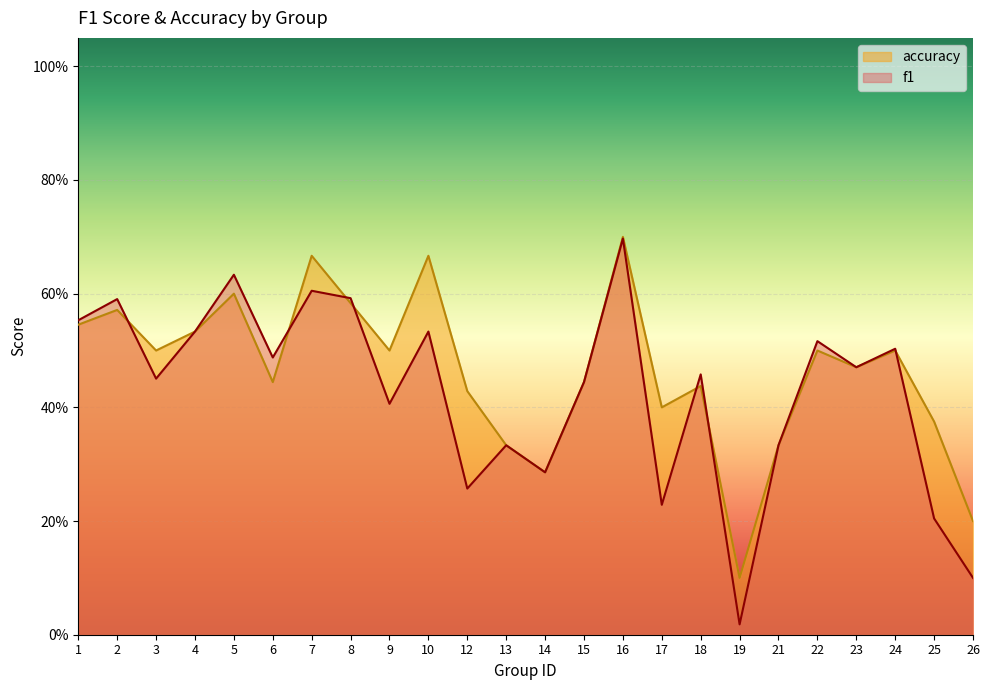

After their last crossing, which series has the higher values: f1 or accuracy?

accuracy